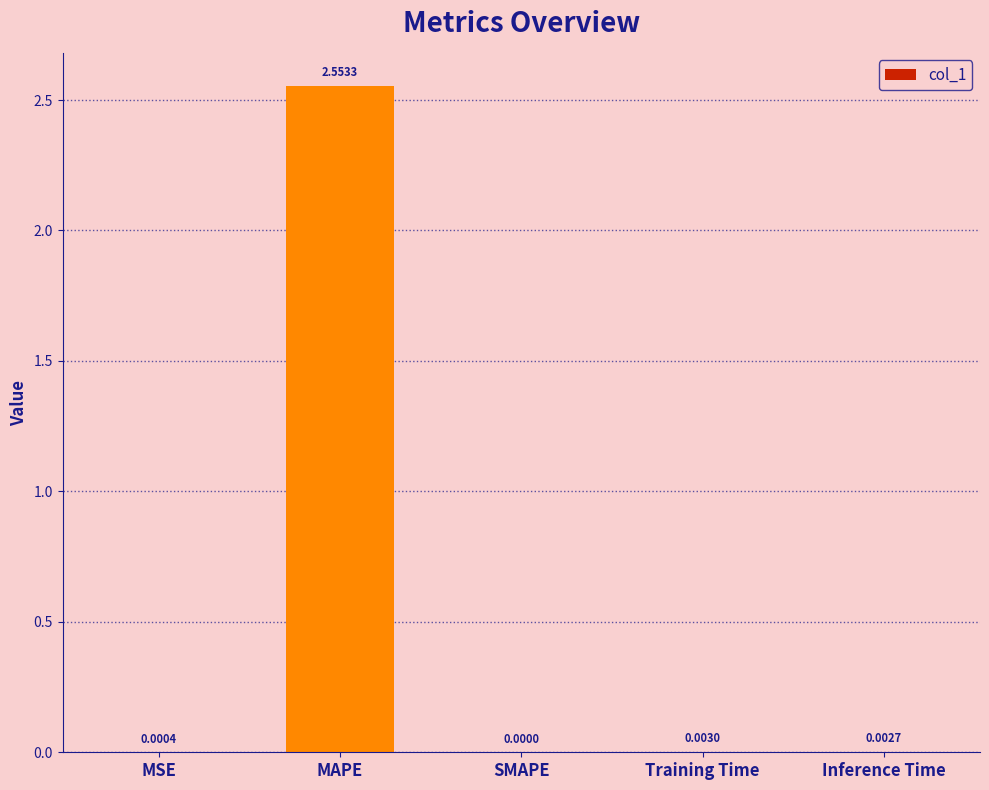

Which has a higher value, MAPE or Inference Time?

MAPE